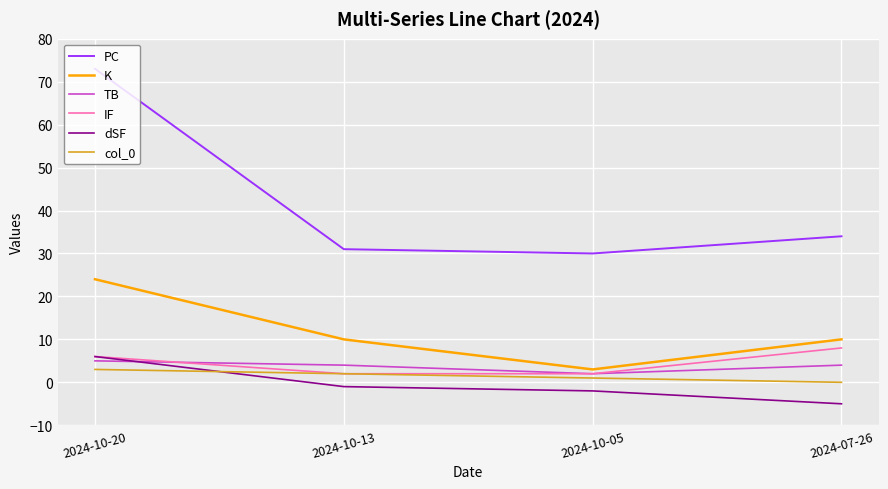

Is this an area chart (filled region under the line)?

No